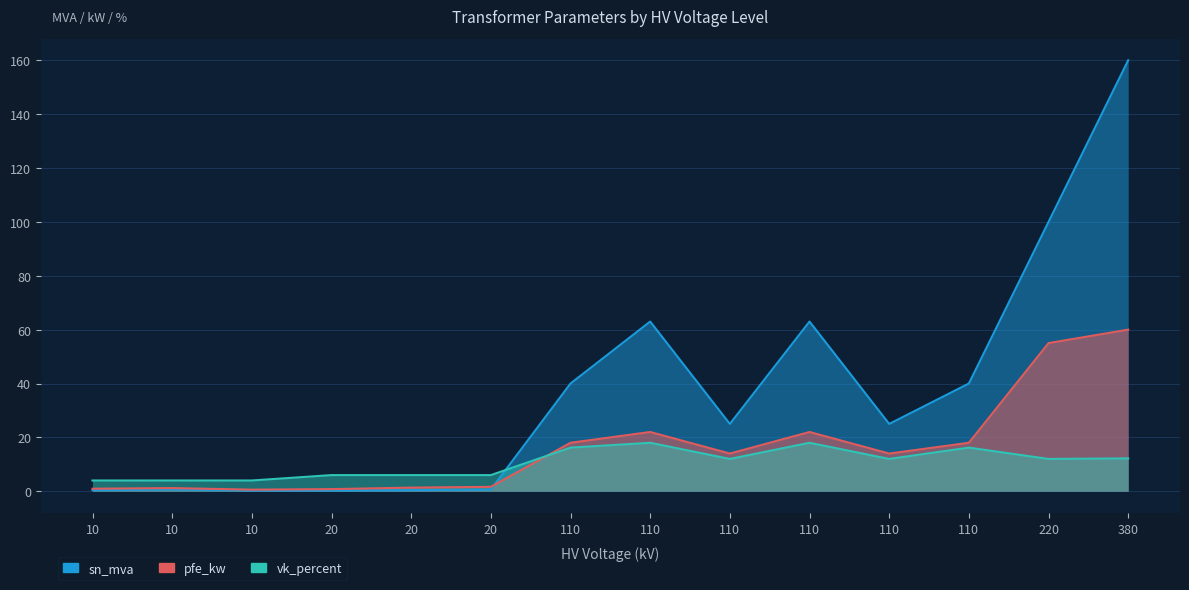

How many interior local valleys does the vk_percent series have?

2